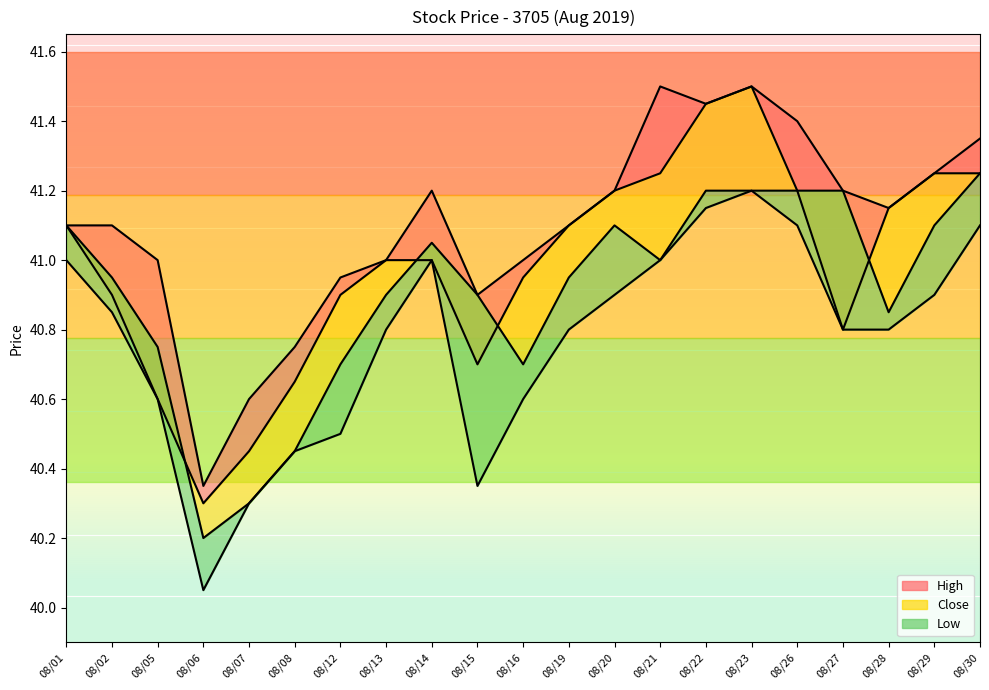

How many data points in High line are above 41?

13